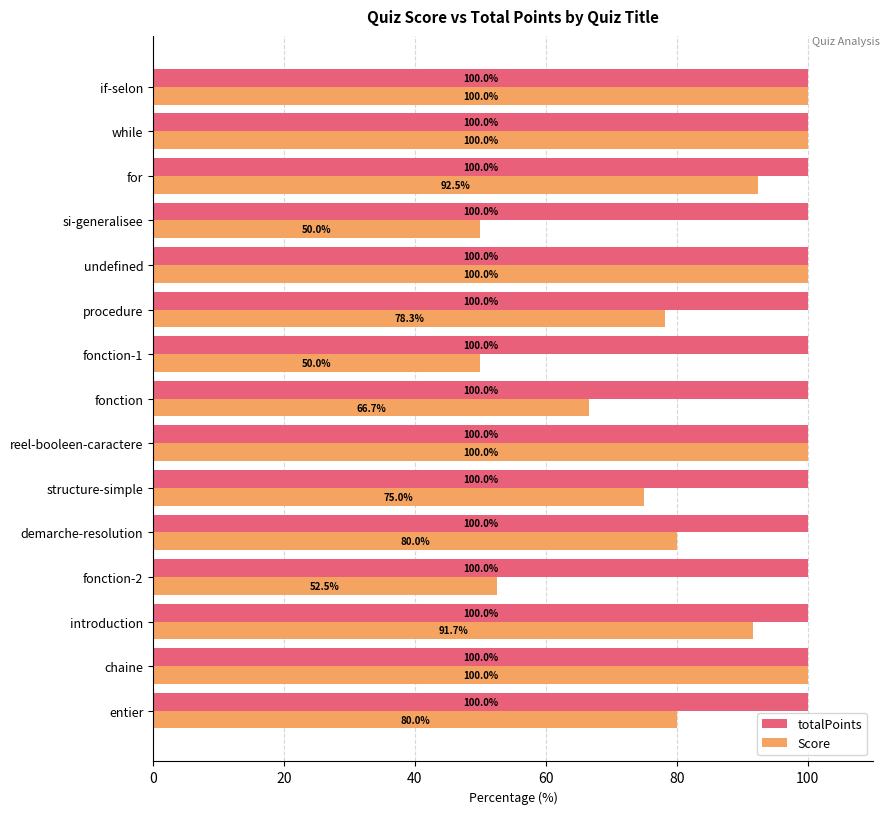

Read the totalPoints value at si-generalisee.

100.0